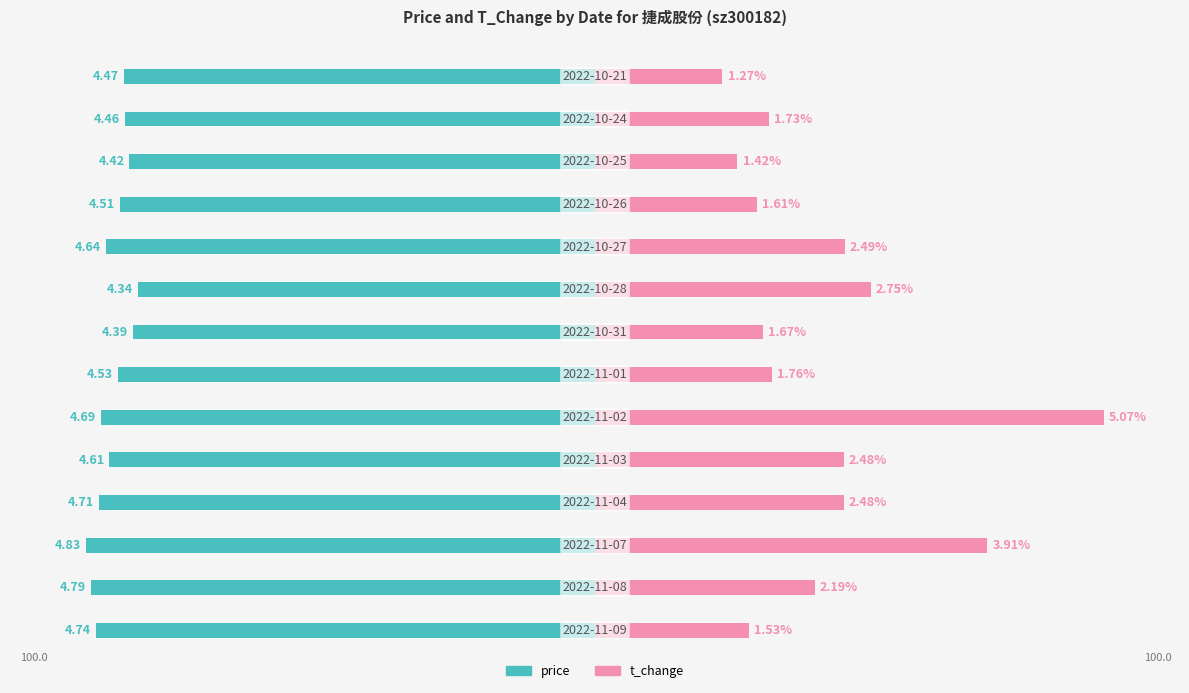

How many categories are shown in the chart?

14